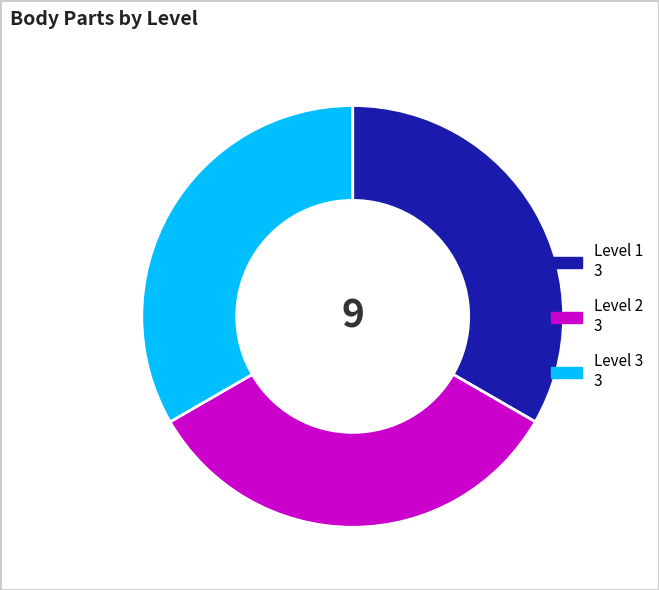

Is there any slice that represents more than half of the pie?

No